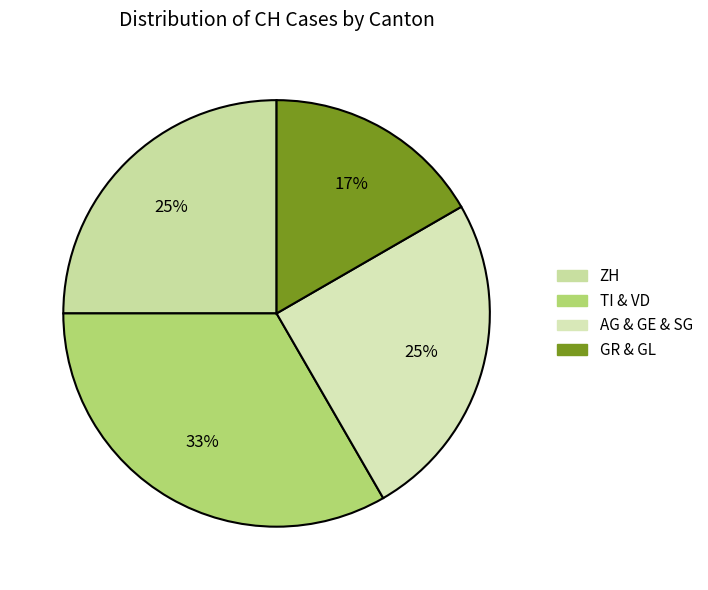

How many slices are in this pie chart?

4